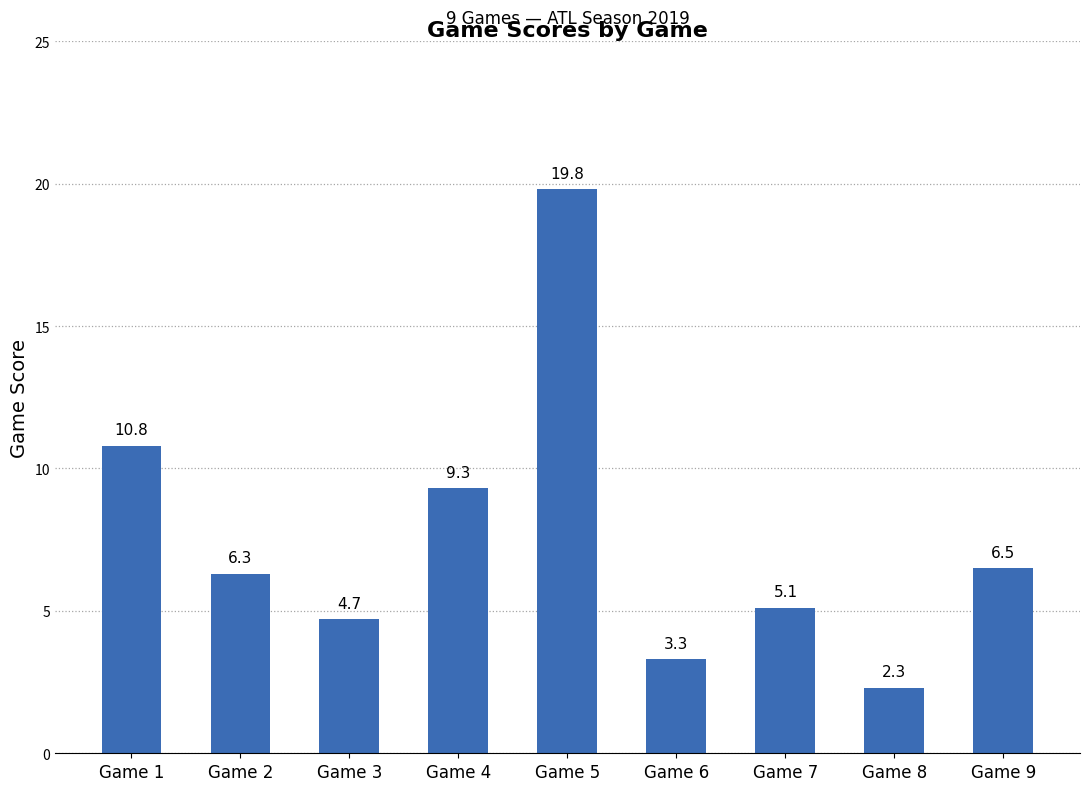

What is the maximum value shown in the chart?

19.8